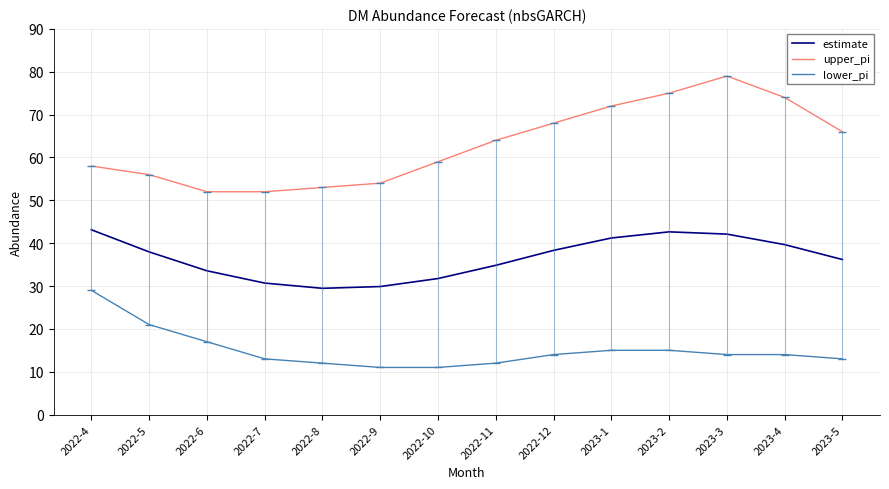

At which label does lower_pi reach its peak?

2022-4